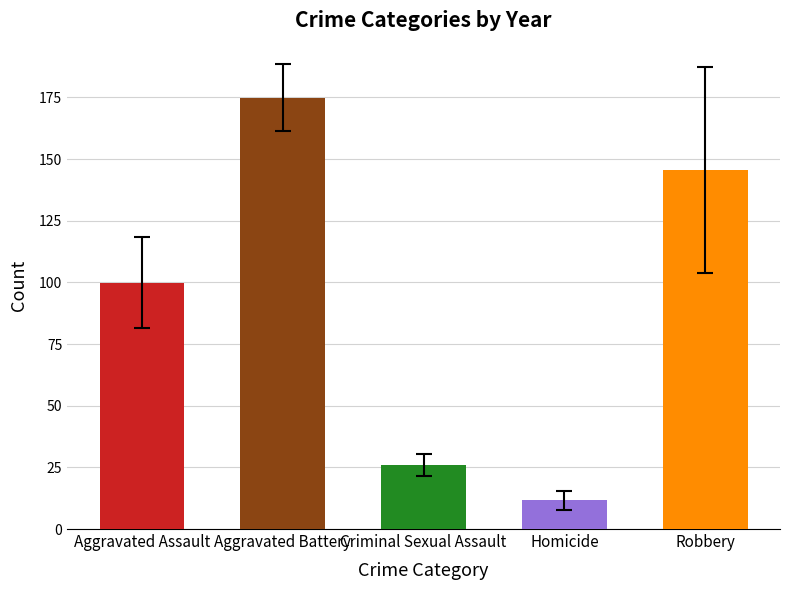

What is the difference between the maximum and minimum values in the Aggravated Assault series?

52